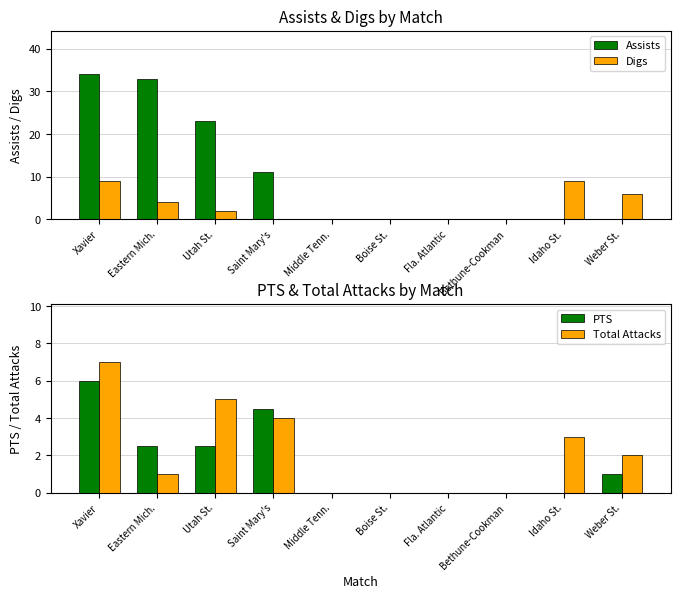

How many values in the PTS series exceed 1?

4